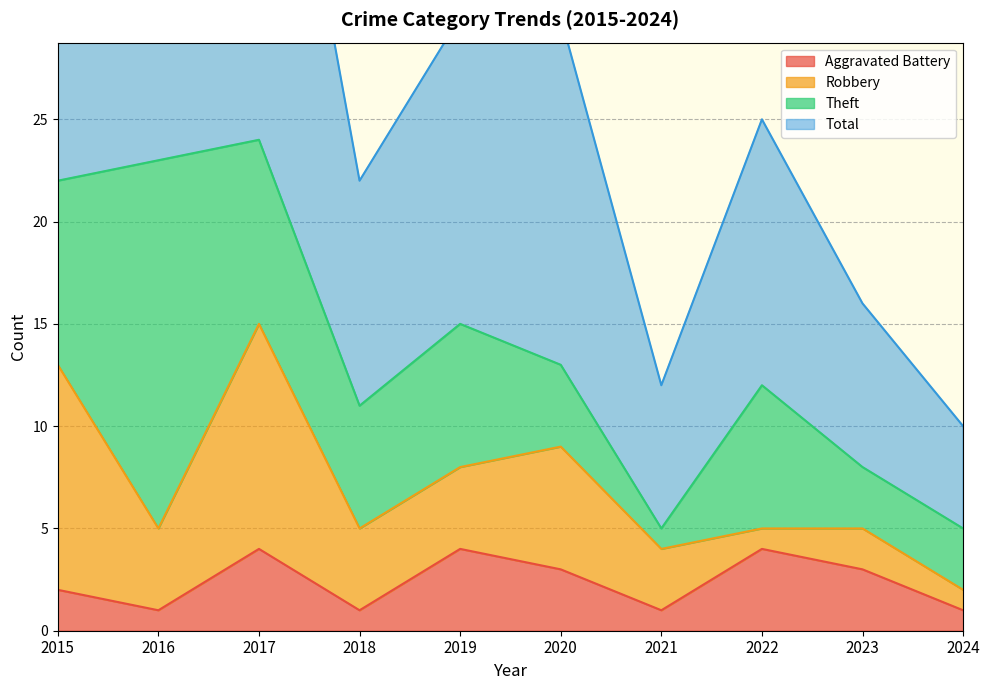

Where is Aggravated Battery nearest to the value 2?

2015